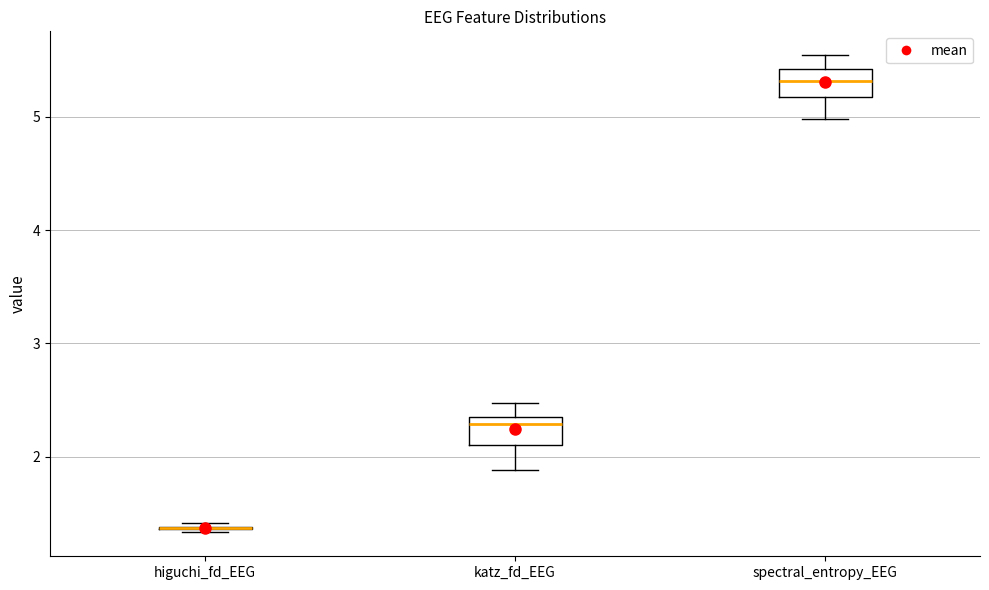

Reading left to right, transcribe this box plot: for each box, give where its median line is, the range the box spans, and where its two whiskers end, as read against the y-axis. The values are not printed on the chart, so give them approximately, as read against the axis.

higuchi_fd_EEG: box collapsed to a line at 1.4, whiskers 1.3 to 1.4
katz_fd_EEG: median 2.3 (just below the box's upper edge), box 2.1 to 2.3, whiskers 1.9 to 2.5
spectral_entropy_EEG: median 5.3, box 5.2 to 5.4, whiskers 5.0 to 5.5